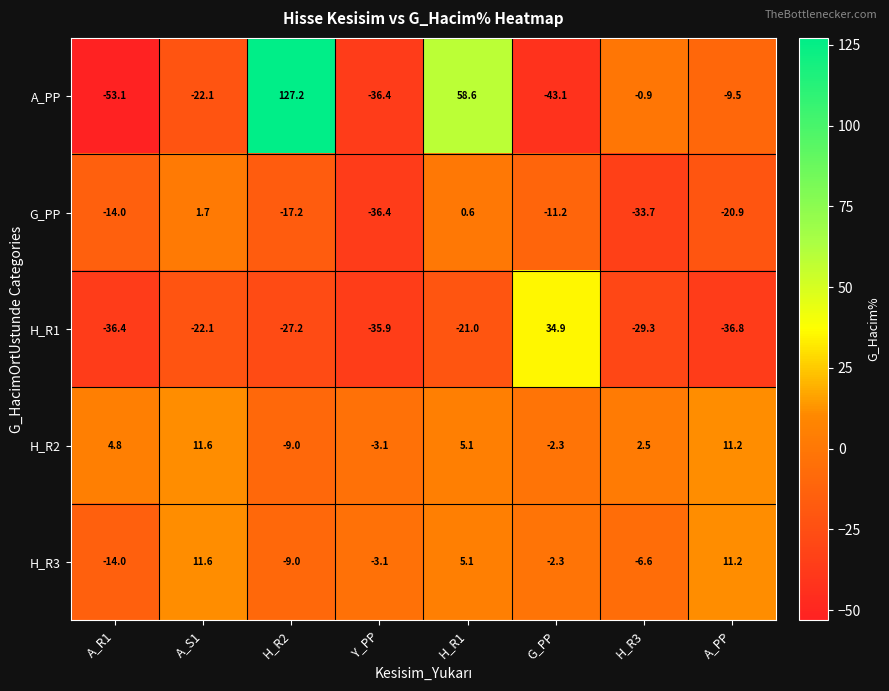

Rank the categories by H_R2 value from lowest to highest.

H_R2, Y_PP, G_PP, H_R3, A_R1, H_R1, A_PP, A_S1